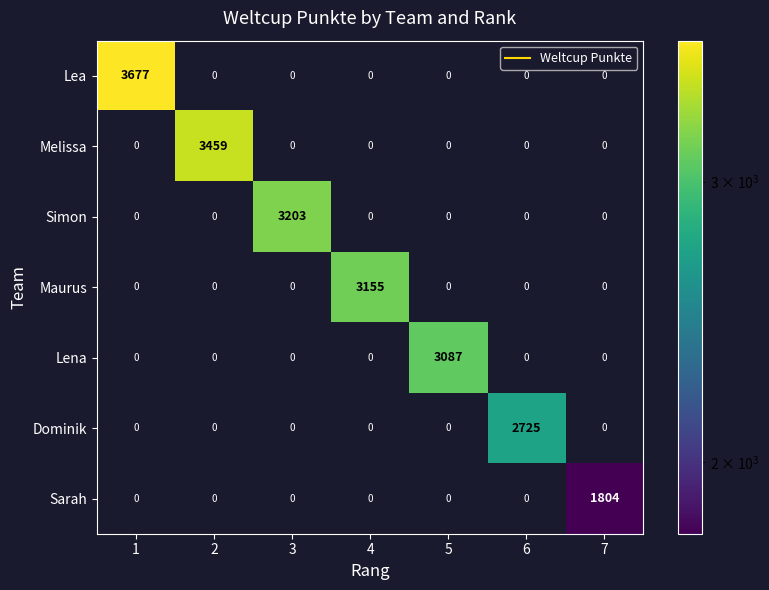

How many series are shown in this chart?

7